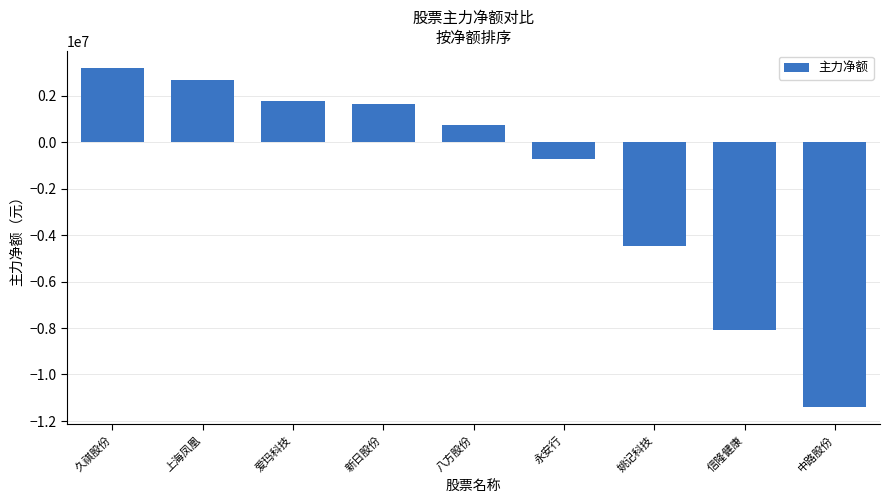

What is the sum of the values at 中路股份 and 八方股份?

-10679191